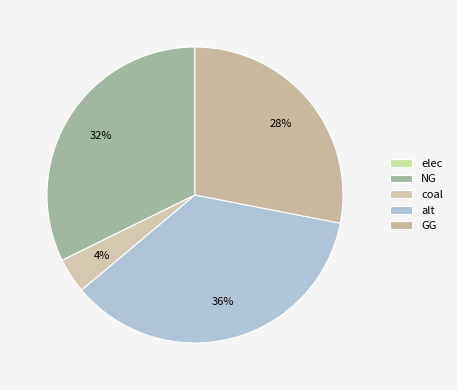

Which category has the biggest portion of the pie?

alt